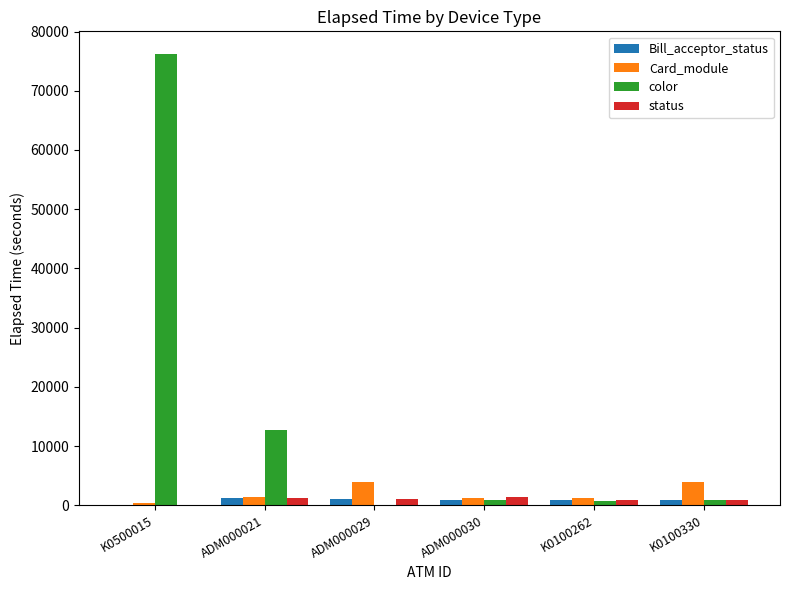

Which series has the largest total across all categories?

color